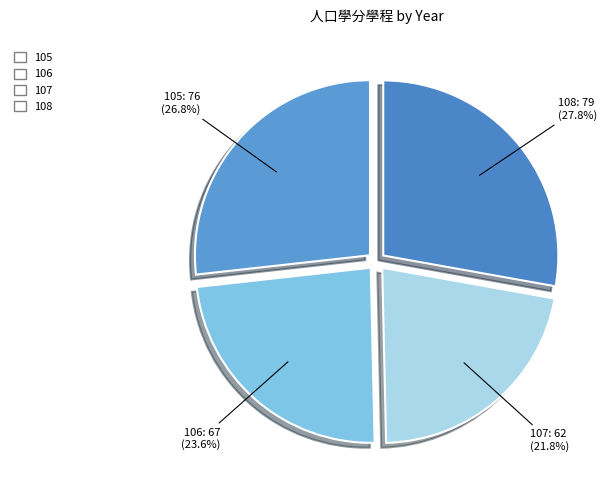

Which category has the biggest portion of the pie?

108